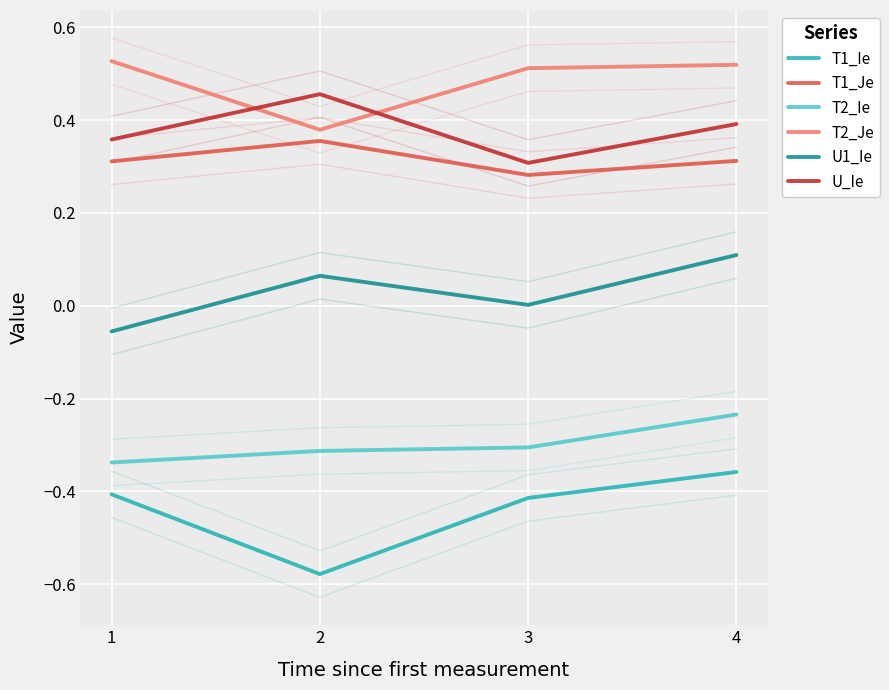

Reading left to right, what are all the values shown in this chart?

T1_Ie: 1=-0.4	2=-0.6	3=-0.4	4=-0.4
T1_Je: 1=0.3	2=0.4	3=0.3	4=0.3
T2_Ie: 1=-0.3	2=-0.3	3=-0.3	4=-0.2
T2_Je: 1=0.5	2=0.4	3=0.5	4=0.5
U1_Ie: 1=-0.1	2=0.1	3=0.0	4=0.1
U_Ie: 1=0.4	2=0.5	3=0.3	4=0.4